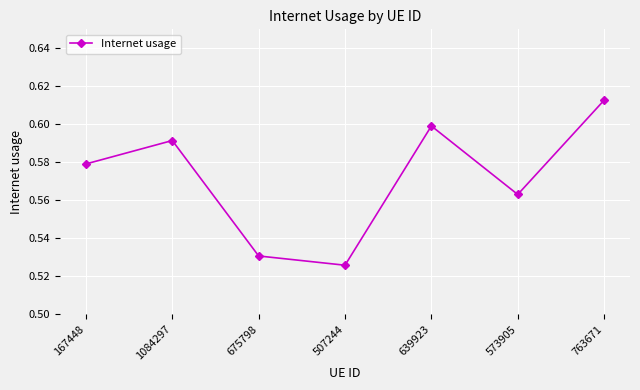

The value at 675798 is 0.9. True or false?

False